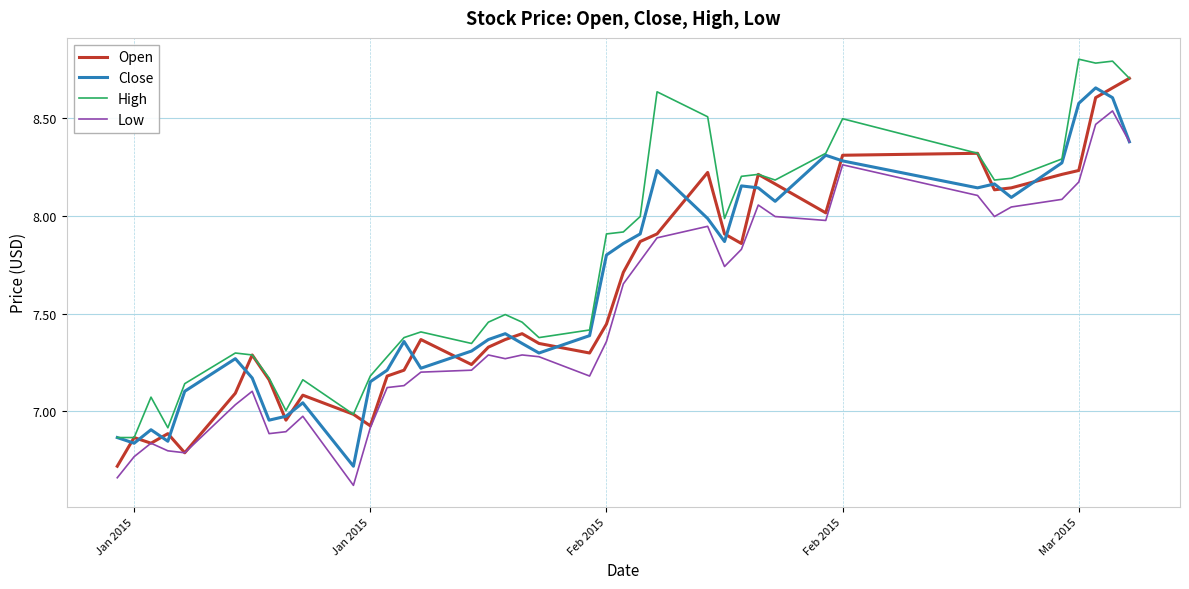

True or false: High and Low cross at least once.

False